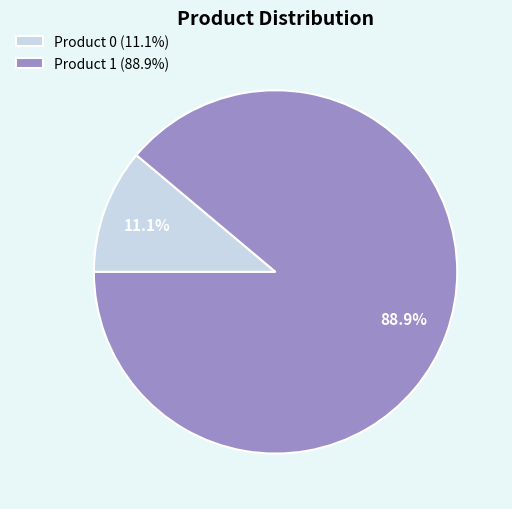

To the nearest percent, what is the combined percentage of Product 1 and Product 0?

100%